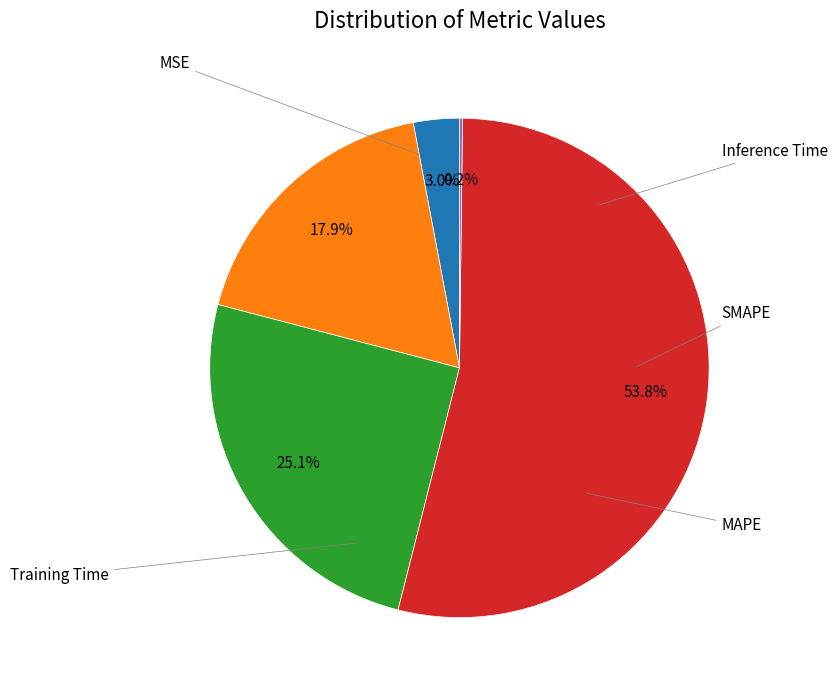

Does any single category account for the majority?

Yes